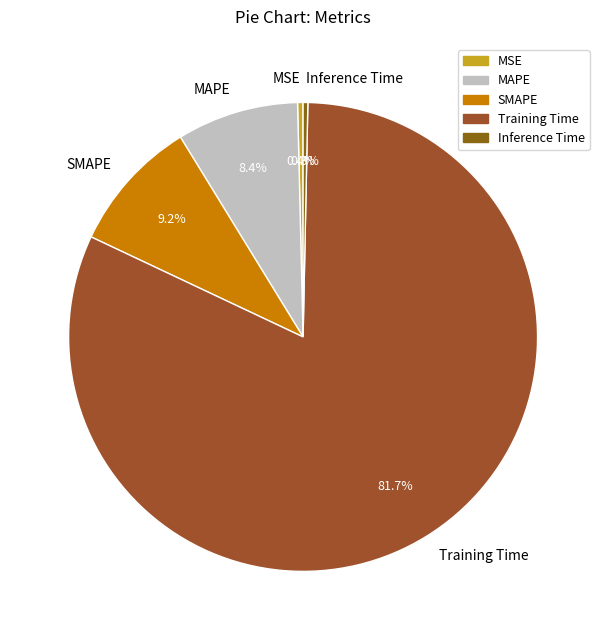

What percentage is NOT represented by MSE?

99.6%